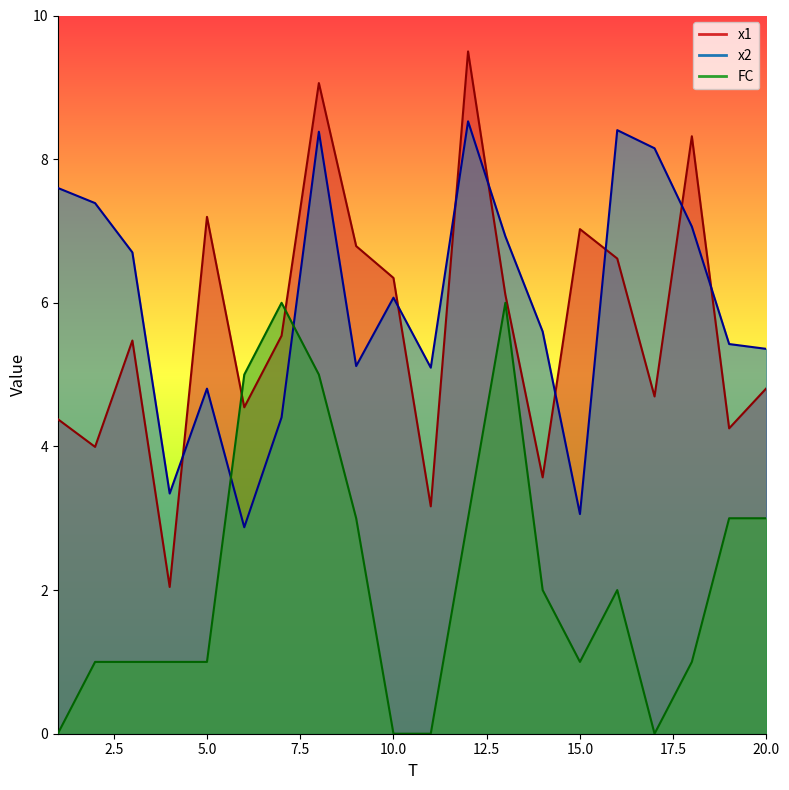

How many data points does each series have?

20